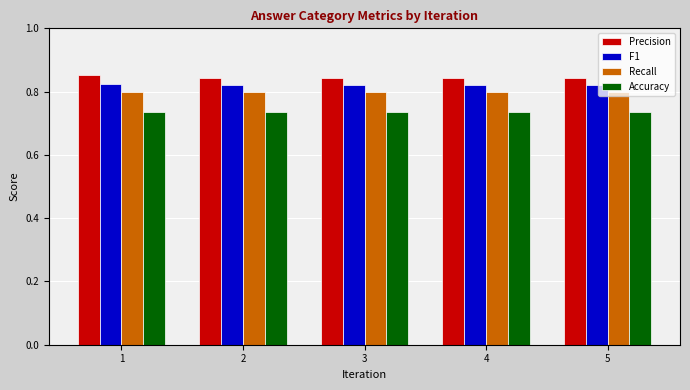

What is the sum of all Accuracy values?

3.7